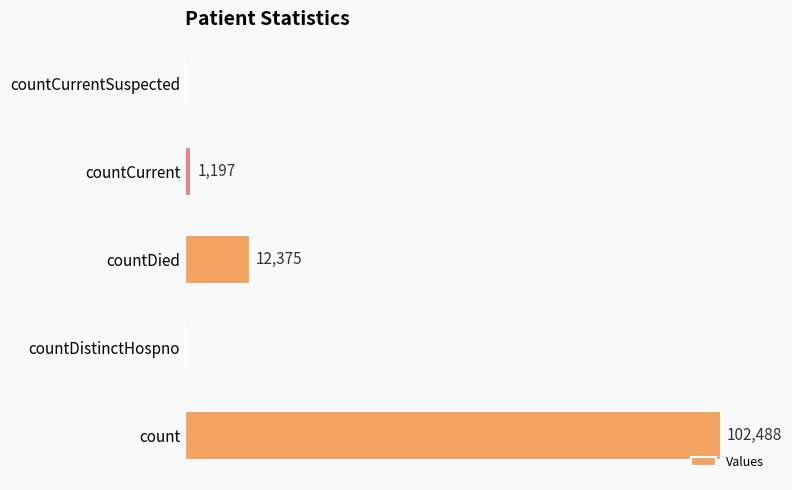

Which label corresponds to the largest value in the chart?

count